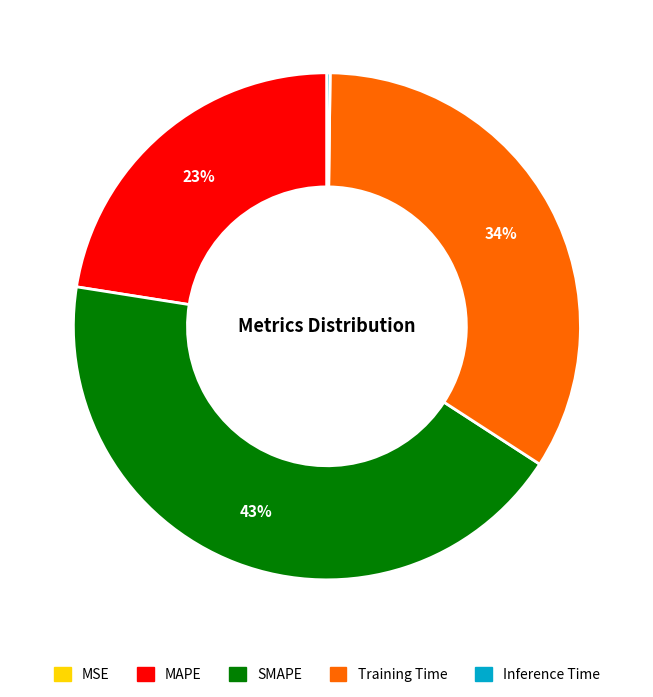

Is there any slice that represents more than half of the pie?

No